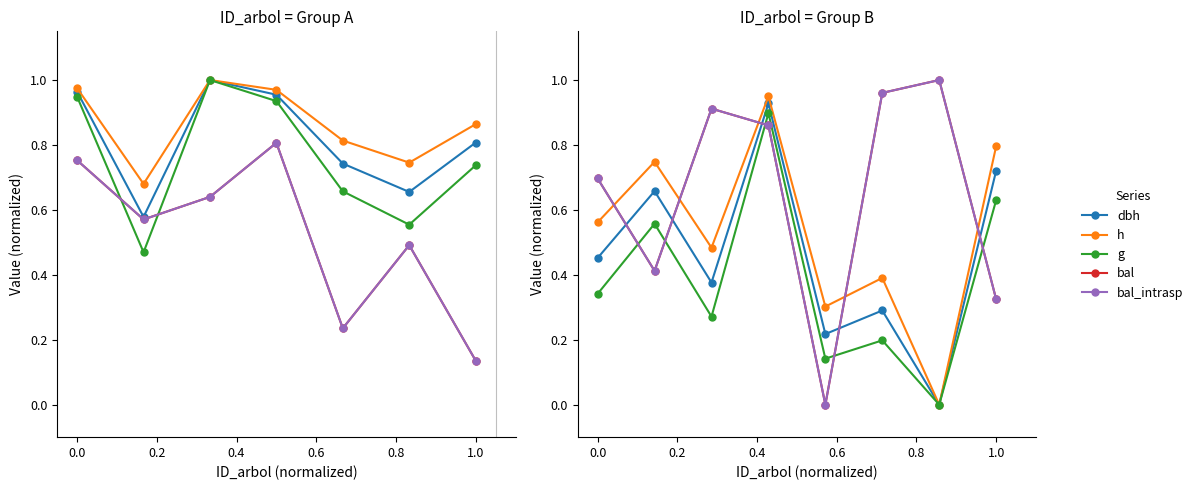

Count the number of data series in this chart.

5